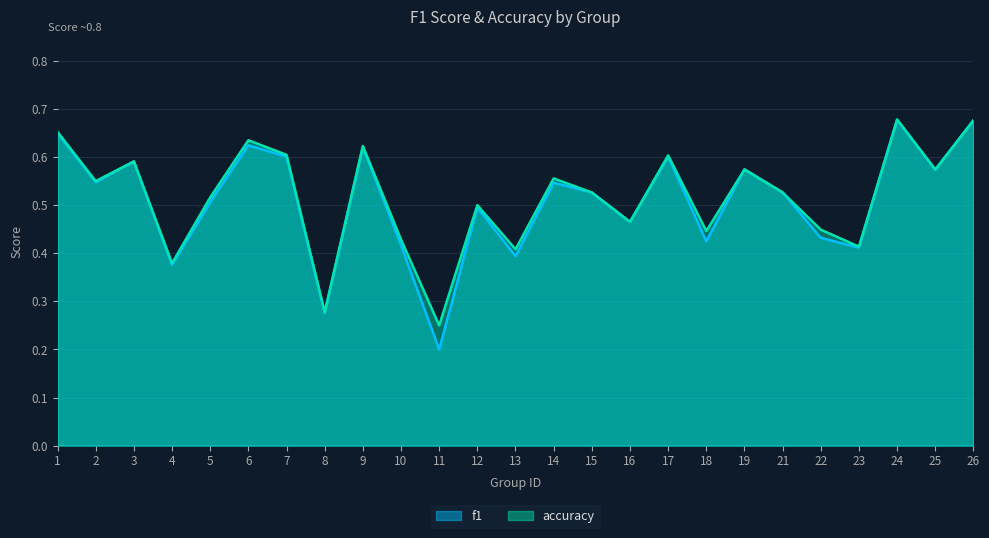

What is the maximum value for accuracy?

0.7